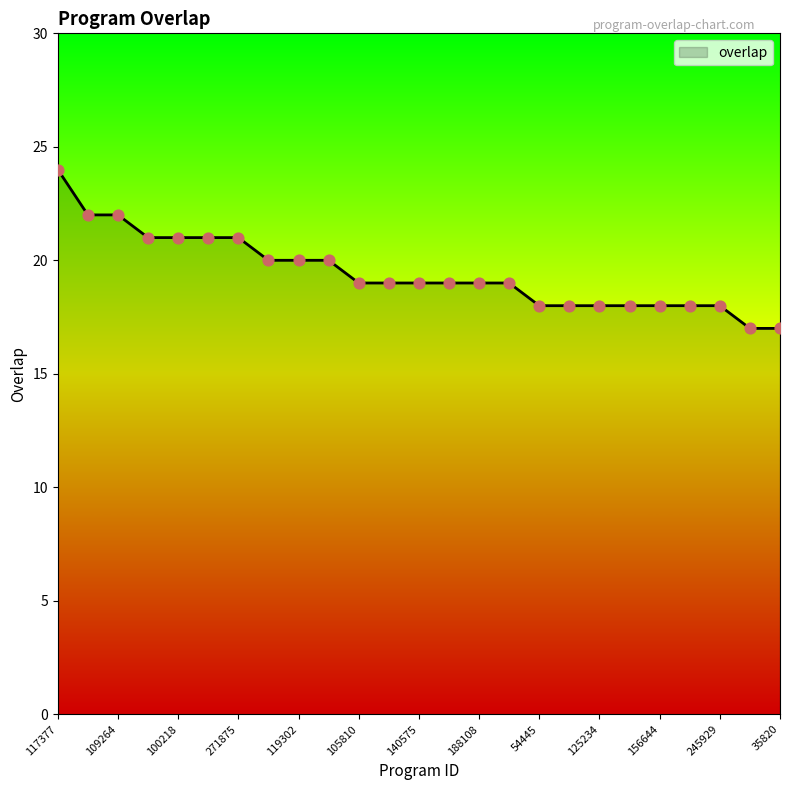

What is the difference between the maximum and minimum values?

7